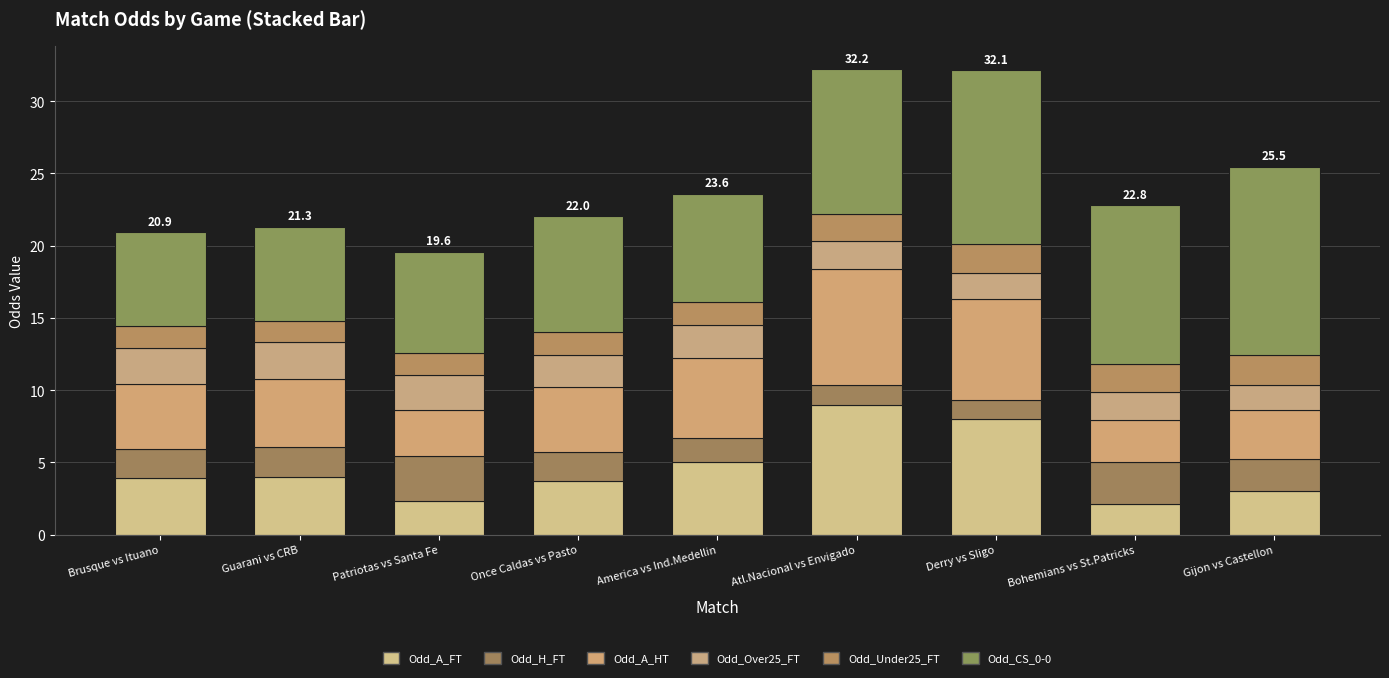

How many categories are shown in the chart?

9